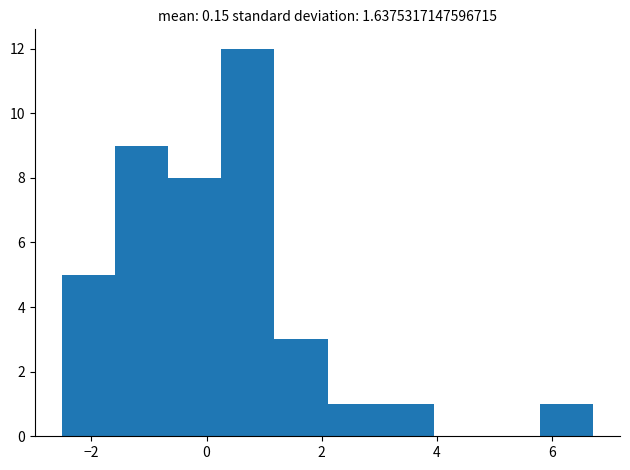

Reading left to right, transcribe this chart: for each bar, give the range it covers on the x-axis and its height. Neither the bar edges nor the heights are printed on the chart, so give them approximately, as read against the axes.

-2.6 to -1.6: 5
-1.6 to -0.6: 9
-0.6 to 0.2: 8
0.2 to 1.2: 12
1.2 to 2.2: 3
2.2 to 3.0: 1
3.0 to 4.0: 1
4.0 to 4.8: 0
4.8 to 5.8: 0
5.8 to 6.8: 1